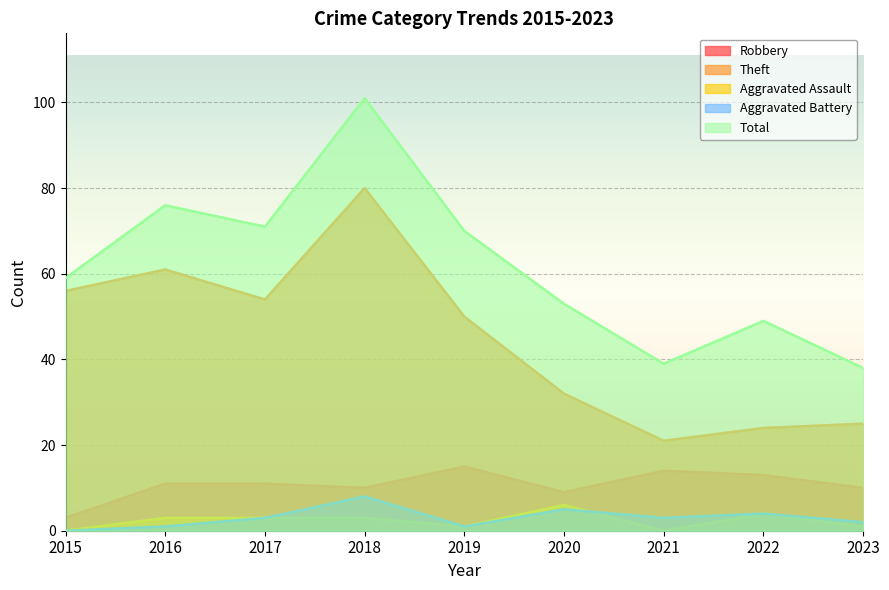

List the series in order of their peak value, highest first.

Total, Theft, Robbery, Aggravated Battery, Aggravated Assault